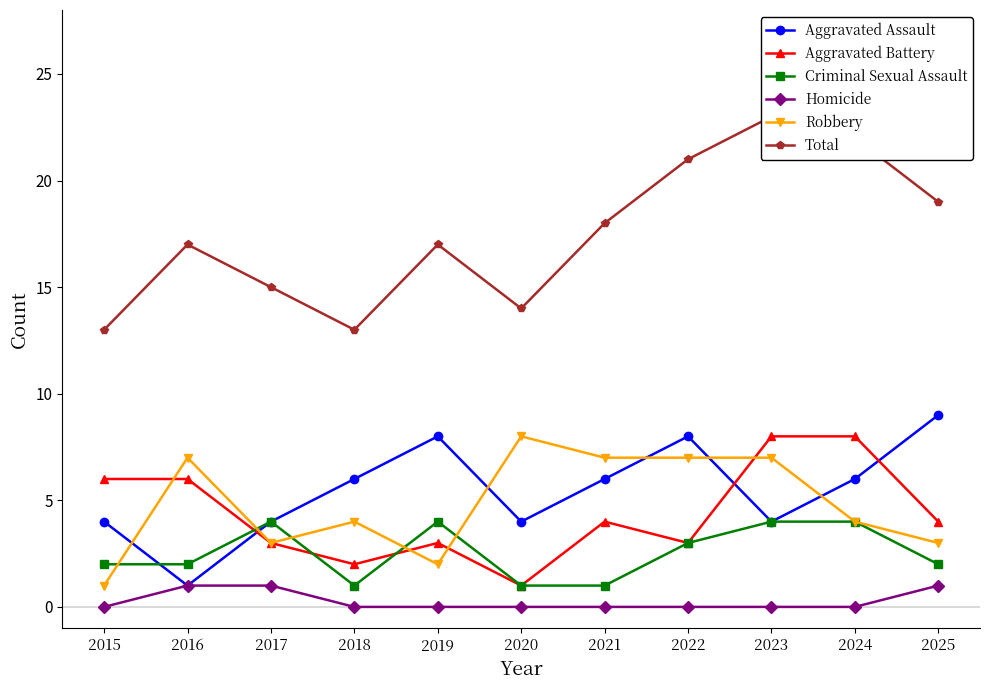

How many distinct data groups are displayed?

6